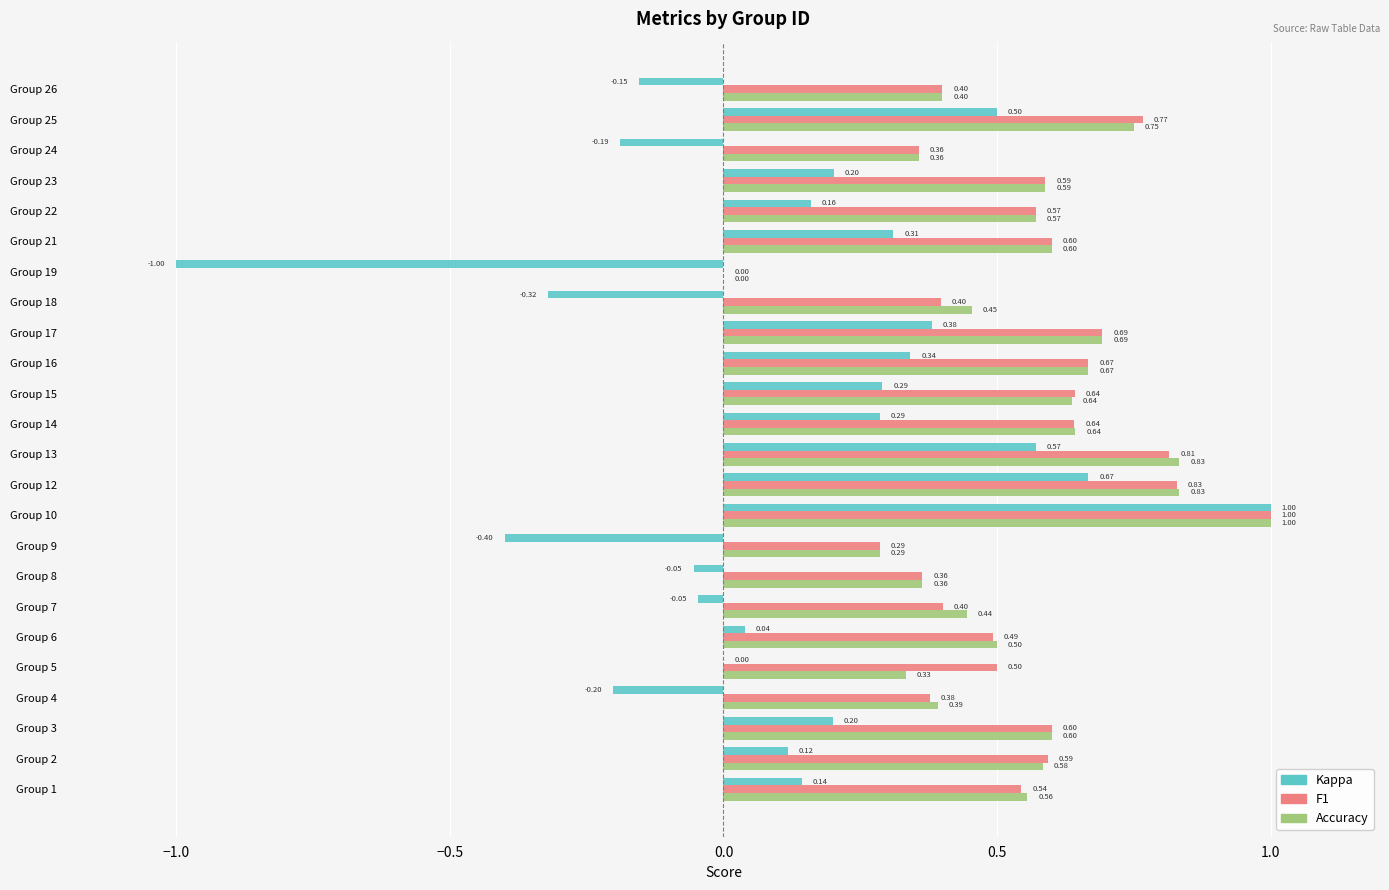

At which category is the sum across all series the highest?

Group 10